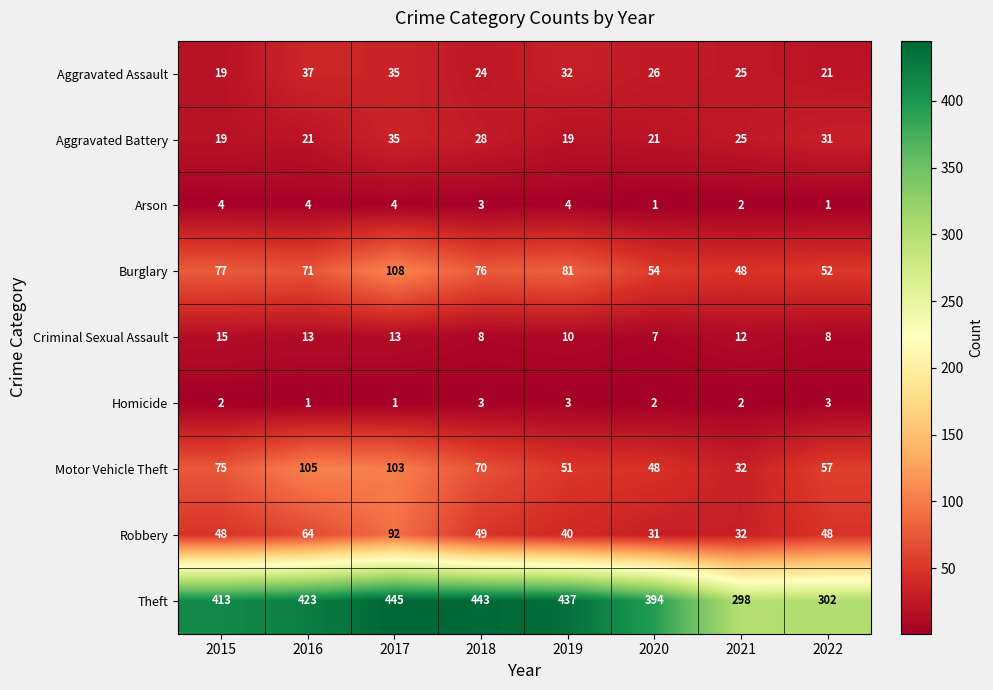

Which series has the largest total across all categories?

Theft